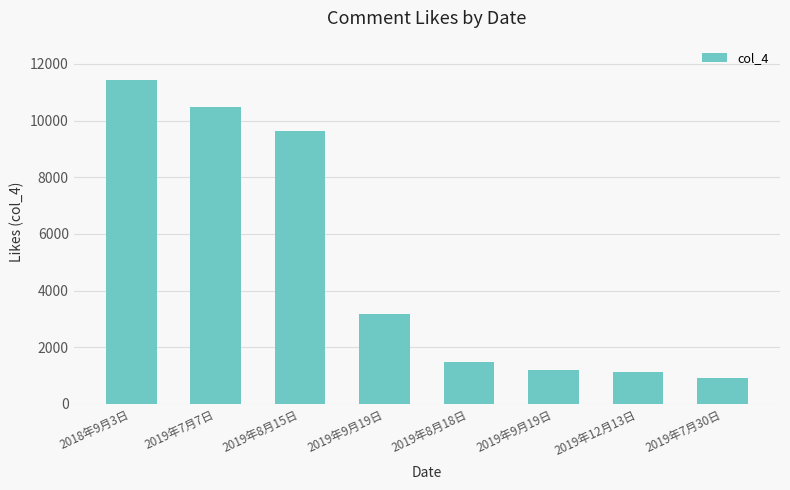

True or false: the data shows 9628 at 2019年8月15日.

True